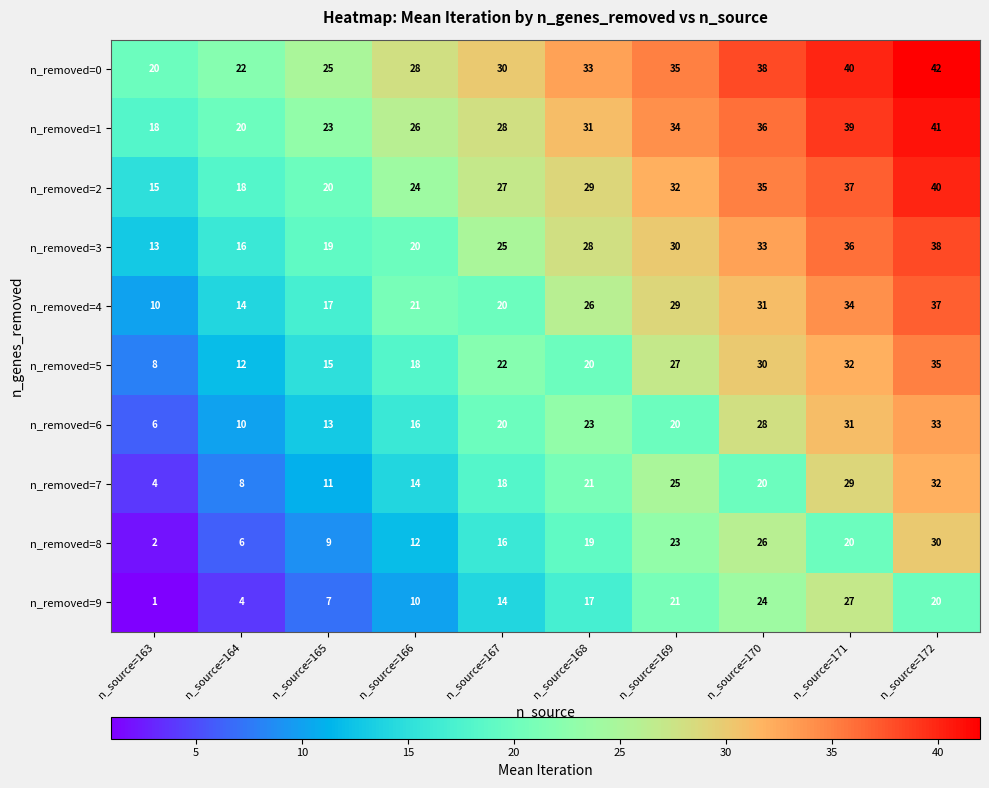

List the series in order of their peak value, lowest first.

n_removed=9, n_removed=8, n_removed=7, n_removed=6, n_removed=5, n_removed=4, n_removed=3, n_removed=2, n_removed=1, n_removed=0